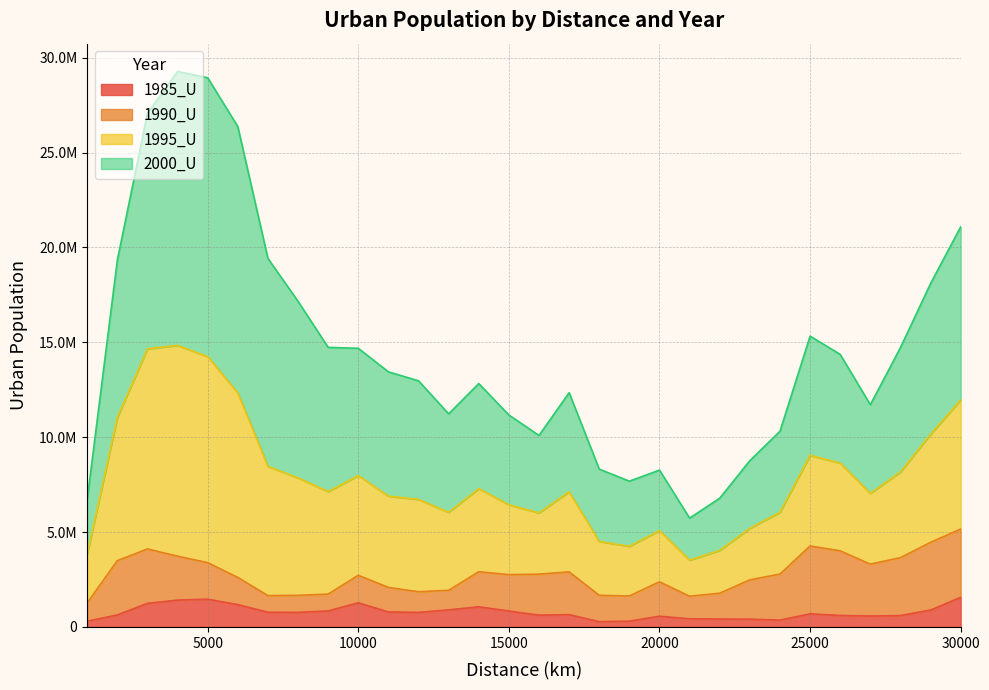

At which label does 1995_U reach its minimum?

21000